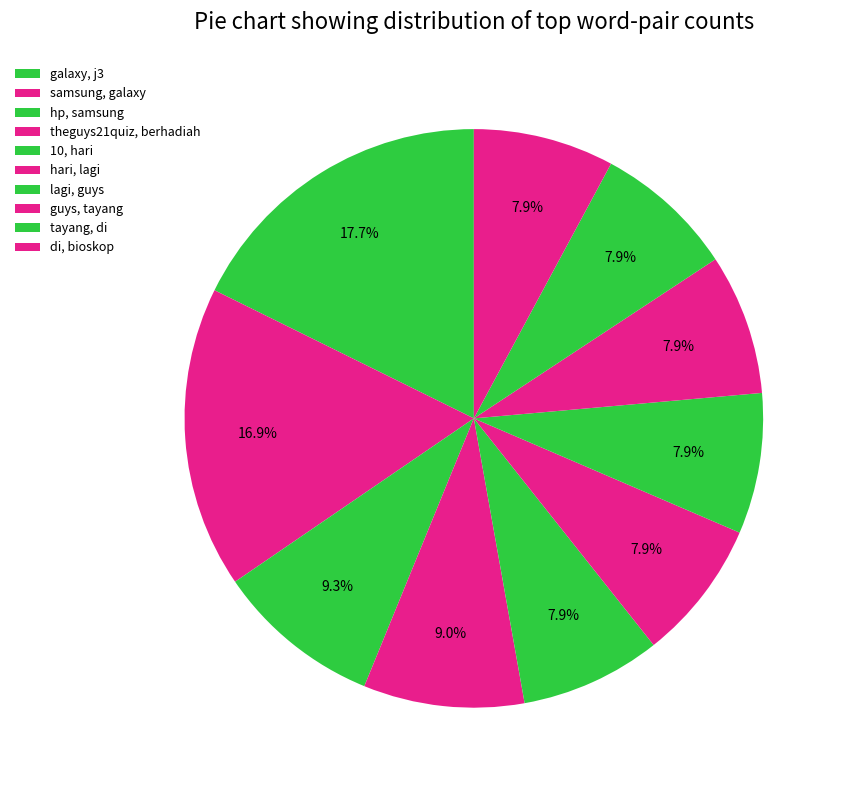

Which category has the biggest portion of the pie?

galaxy, j3